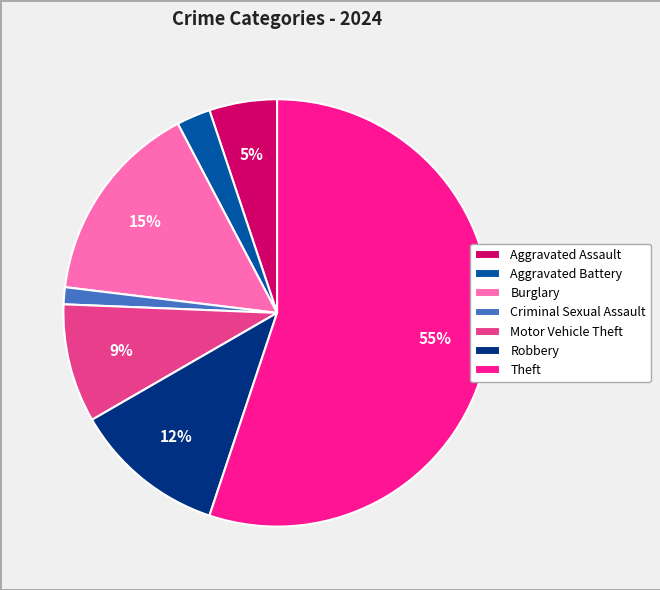

To the nearest percent, what is the average slice percentage?

14%